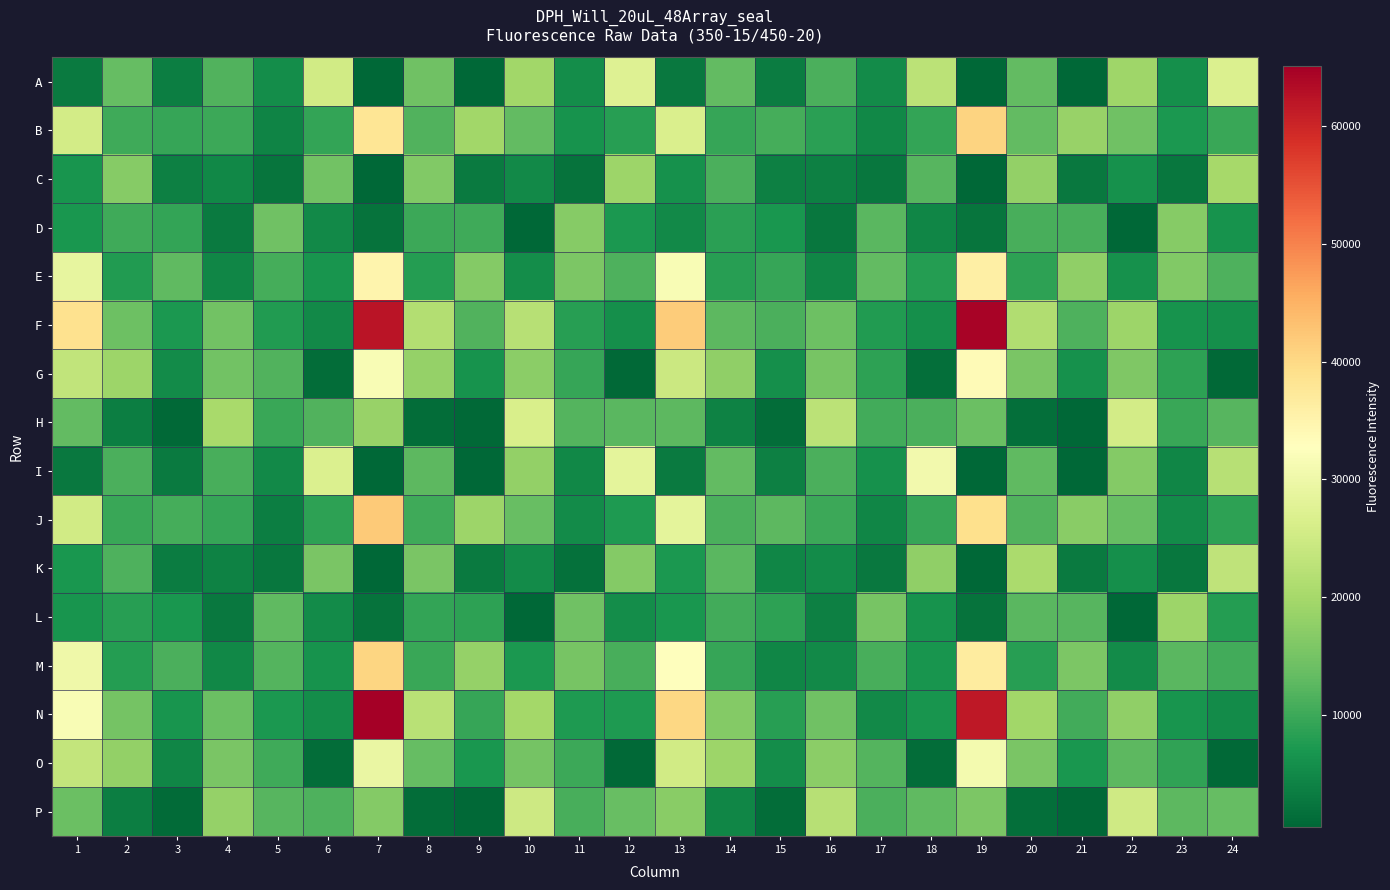

Reading right to left, extract all data points from this chart.

A: 24=26908	23=5858	22=19327	21=620	20=13113	19=489	18=22469	17=5318	16=11202	15=3399	14=13205	13=2939	12=27294	11=5593	10=19501	9=594	8=14438	7=442	6=25309	5=5522	4=11742	3=3493	2=13336	1=2975
B: 24=9721	23=7148	22=14528	21=18463	20=13137	19=40667	18=9112	17=4960	16=8432	15=10720	14=9316	13=26493	12=8238	11=6446	10=13285	9=19482	8=11657	7=37958	6=9133	5=4295	4=9803	3=9407	2=10225	1=25565
C: 24=19942	23=2476	22=6025	21=2912	20=17997	19=585	18=12261	17=2569	16=3911	15=3924	14=11243	13=6068	12=19054	11=2123	10=4993	9=3026	8=16235	7=523	6=14701	5=2448	4=4916	3=3891	2=16811	1=6673
D: 24=6495	23=16769	22=569	21=11046	20=10858	19=2236	18=4583	17=12456	16=2546	15=6991	14=8496	13=5003	12=7080	11=16623	10=502	9=10048	8=9923	7=2010	6=5079	5=14515	4=3176	3=9287	2=10188	1=6983
E: 24=11518	23=16163	22=6039	21=17775	20=8662	19=35936	18=7775	17=13249	16=4526	15=9437	14=8112	13=31778	12=11319	11=15781	10=5718	9=16603	8=7843	7=34988	6=6714	5=10641	4=4730	3=12964	2=7738	1=28994
F: 24=5790	23=6272	22=18979	21=11497	20=21322	19=64490	18=5981	17=7726	16=14294	15=11072	14=12779	13=41644	12=5957	11=8028	10=21958	9=11572	8=21514	7=62258	6=5076	5=7582	4=14701	3=7054	2=14158	1=38744
G: 24=862	23=8588	22=15867	21=6058	20=15600	19=33798	18=1474	17=8568	16=15176	15=5865	14=17693	13=24540	12=740	11=9410	10=17196	9=6469	8=18272	7=31736	6=1210	5=11592	4=14664	3=5475	2=18962	1=23266
H: 24=12250	23=9569	22=25493	21=660	20=1601	19=13944	18=11201	17=10359	16=22451	15=1221	14=3982	13=12632	12=12435	11=11986	10=26224	9=717	8=1416	7=18427	6=11640	5=9689	4=20256	3=743	2=3707	1=13269
I: 24=22147	23=4566	22=16495	21=613	20=12959	19=459	18=30589	17=6135	16=11060	15=3771	14=13174	13=3179	12=28374	11=4929	10=18118	9=589	8=12689	7=466	6=26812	5=5223	4=10902	3=2983	2=11064	1=2959
J: 24=8707	23=5371	22=13587	21=16940	20=11690	19=39015	18=9380	17=4598	16=9987	15=12819	14=11304	13=28419	12=7346	11=5442	10=13705	9=18912	8=10081	7=42057	6=8552	5=3646	4=9465	3=10675	2=9540	1=25433
K: 24=23039	23=2664	22=5918	21=3183	20=20553	19=606	18=17871	17=2775	16=5481	15=4581	14=12504	13=7245	12=16485	11=1823	10=5354	9=3071	8=15544	7=547	6=15481	5=2541	4=4137	3=3414	2=11505	1=6912
L: 24=7775	23=19008	22=659	21=12083	20=12551	19=2066	18=6285	17=15274	16=3876	15=8771	14=10437	13=6794	12=5576	11=14506	10=521	9=8608	8=9257	7=2060	6=5340	5=12889	4=2887	3=6829	2=8238	1=6730
M: 24=10473	23=12418	22=5328	21=15729	20=8138	19=36744	18=6729	17=10845	16=5061	15=4505	14=9352	13=32708	12=10844	11=15284	10=7133	9=18233	8=9687	7=40596	6=6422	5=11892	4=4767	3=11224	2=7803	1=30076
N: 24=5389	23=6743	22=17733	21=10549	20=19543	19=61810	18=6512	17=5024	16=14400	15=8271	14=16436	13=40197	12=7337	11=7333	10=19748	9=9539	8=22387	7=65138	6=5686	5=7182	4=14036	3=6600	2=15035	1=31667
O: 24=899	23=8997	22=12659	21=6792	20=15529	19=31006	18=1303	17=12048	16=17371	15=5637	14=18969	13=25420	12=785	11=10044	10=14857	9=6773	8=13540	7=29288	6=1223	5=10271	4=15496	3=4594	2=18078	1=23465
P: 24=13486	23=12595	22=25055	21=769	20=1683	19=15641	18=12892	17=11081	16=22148	15=1227	14=4571	13=16889	12=13586	11=10978	10=24719	9=695	8=1327	7=16447	6=11492	5=12195	4=18241	3=995	2=3714	1=13930